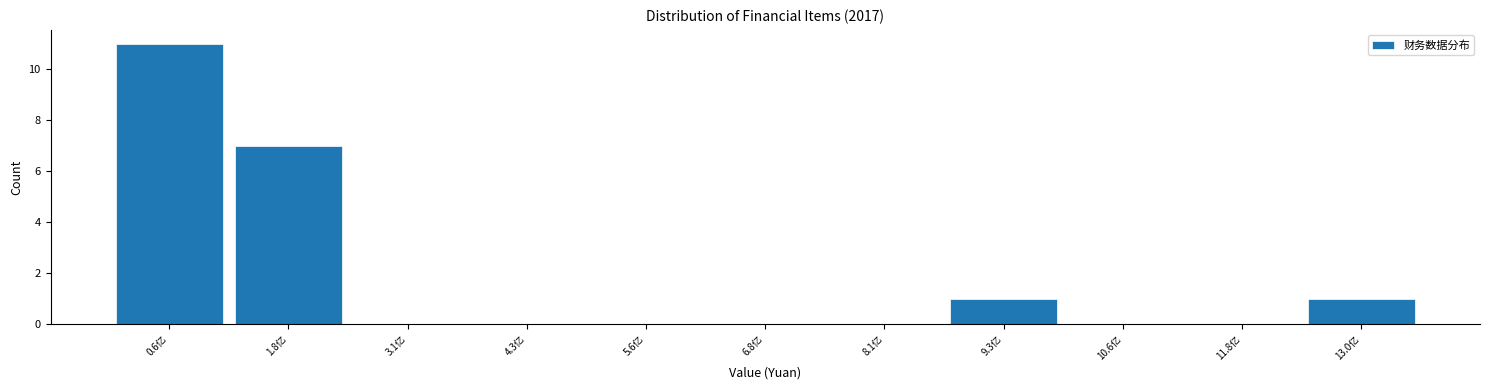

Reading right to left, extract all data points from this chart.

13.0亿=1	11.8亿=0	10.6亿=0	9.3亿=1	8.1亿=0	6.8亿=0	5.6亿=0	4.3亿=0	3.1亿=0	1.8亿=7	0.6亿=11